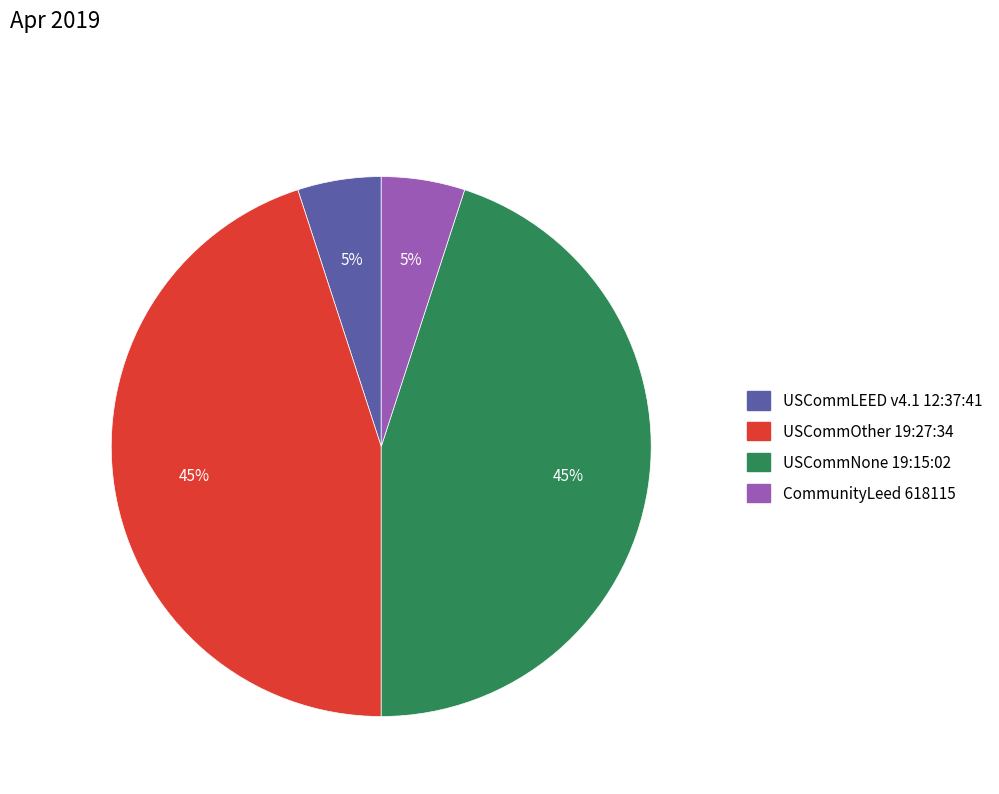

To the nearest percent, what is the difference between the largest and smallest slice percentages?

40%